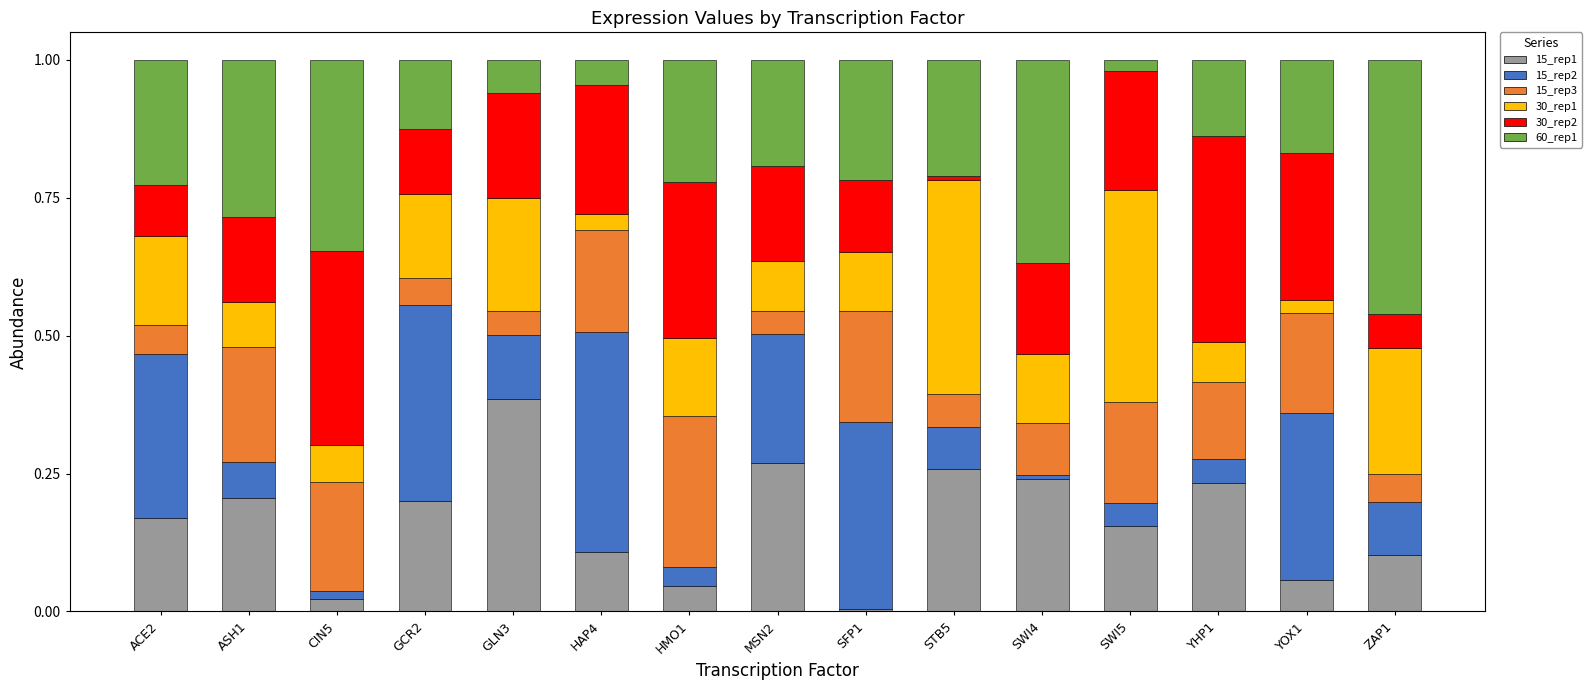

What are all the series names shown in the legend?

15_rep1, 15_rep2, 15_rep3, 30_rep1, 30_rep2, 60_rep1